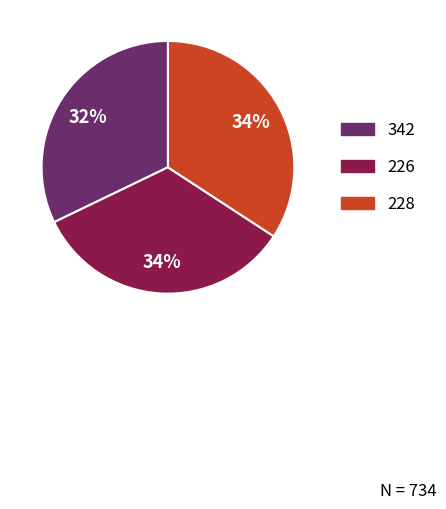

Do 342 and 228 together represent more than half of the pie?

Yes